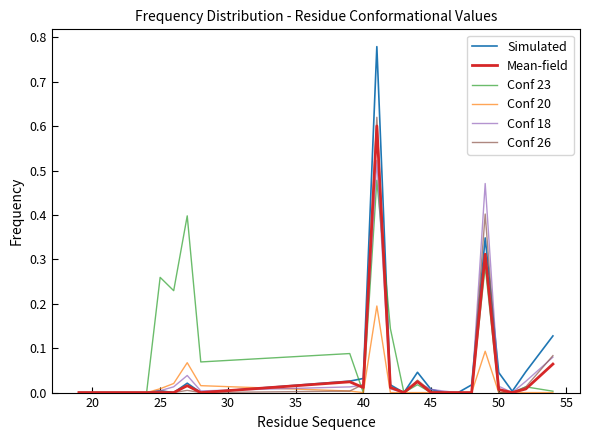

What are all the series names shown in the legend?

Simulated, Mean-field, Conf 23, Conf 20, Conf 18, Conf 26